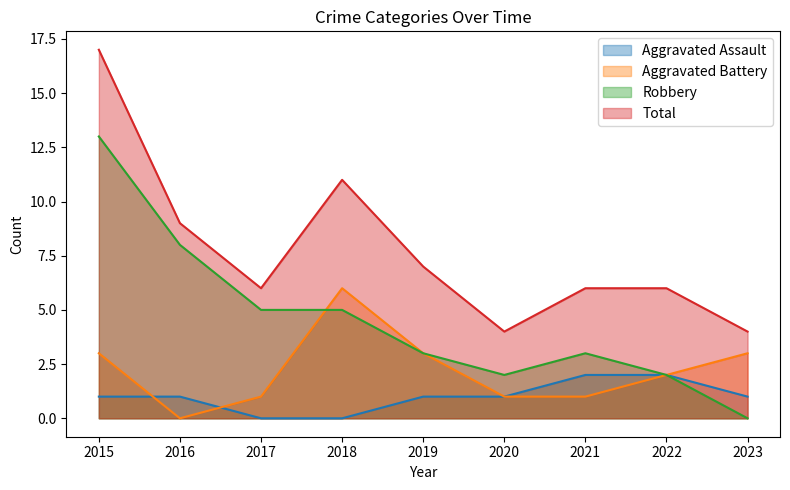

Reading left to right, transcribe all the data shown in this chart.

Aggravated Assault: 1	1	0	0	1	1	2	2	1
Aggravated Battery: 3	0	1	6	3	1	1	2	3
Robbery: 13	8	5	5	3	2	3	2	0
Total: 17	9	6	11	7	4	6	6	4